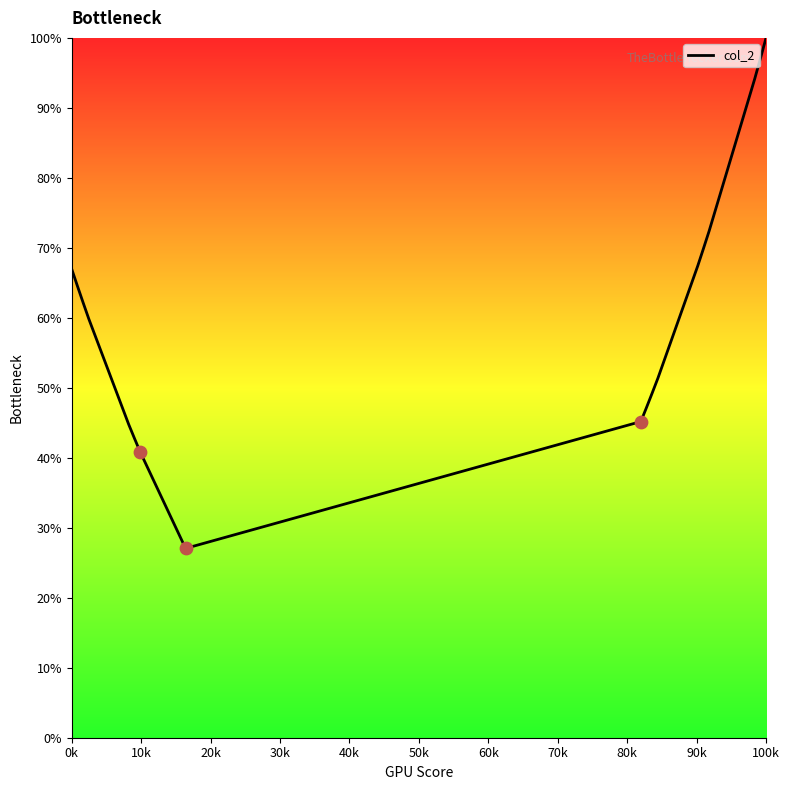

What is the minimum value shown in the chart?

27.1